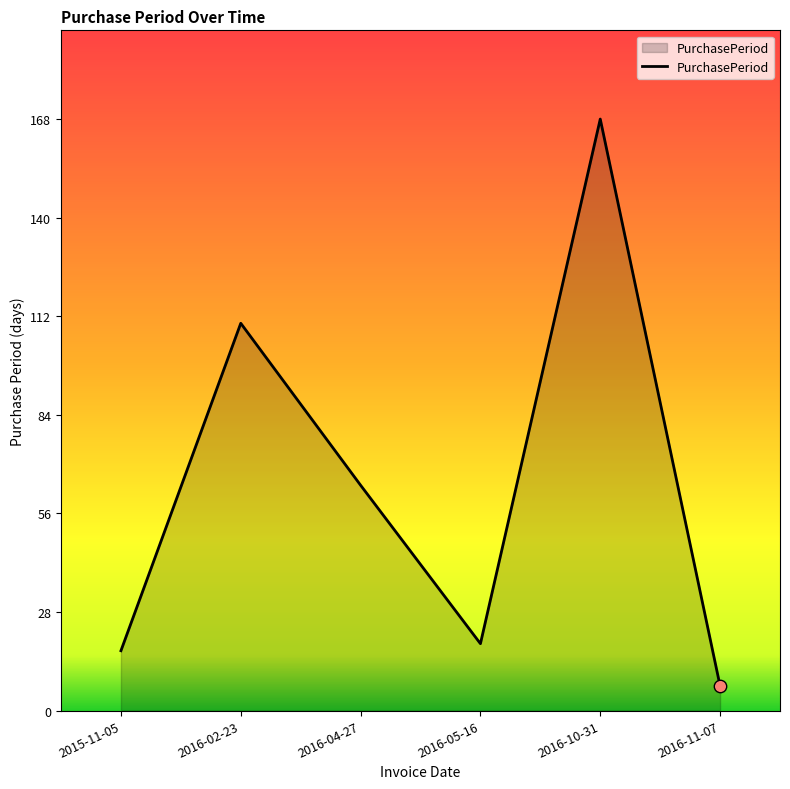

What is the ratio of the value at 2016-10-31 to the value at 2016-11-07?

24.0